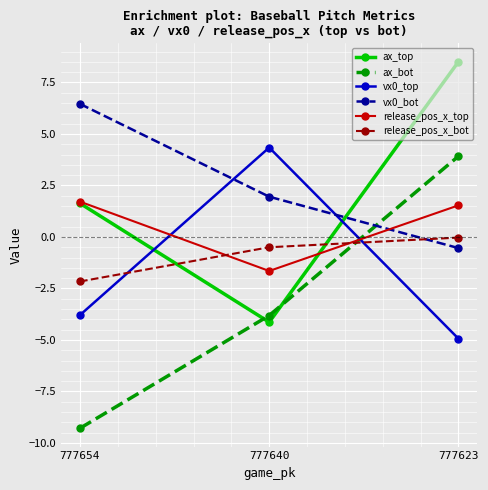

How many data points in ax_bot are less than -3?

2